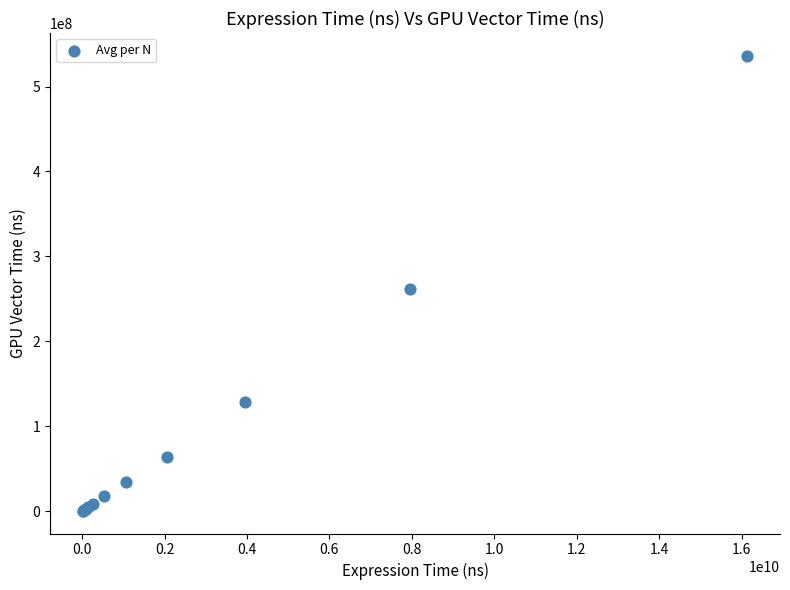

What Y value in the scatter plot is closest to 268376427?

261543254.8